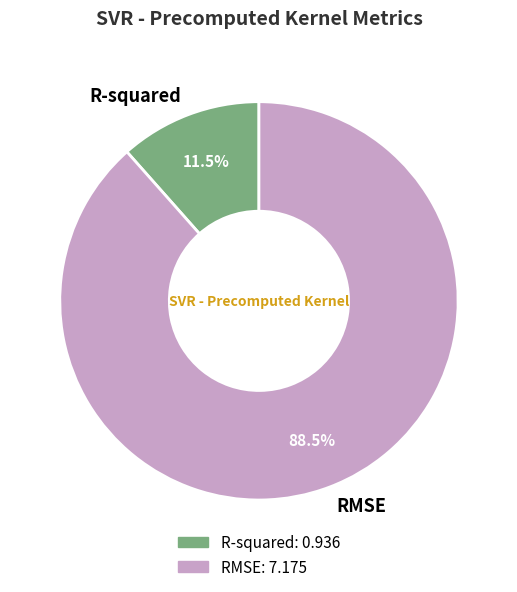

Which slice is the smallest?

R-squared